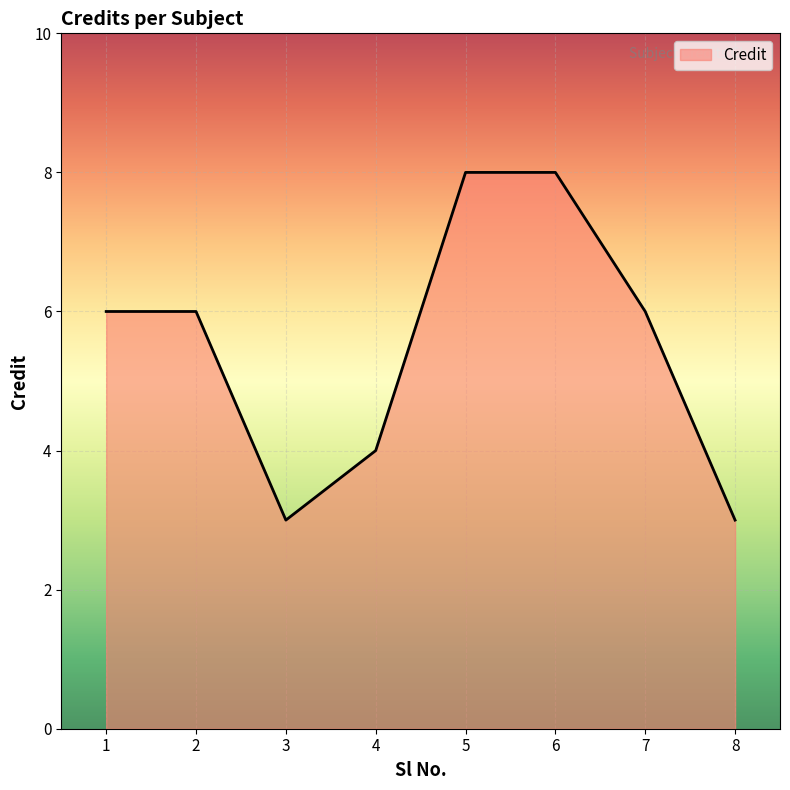

What is the difference between the maximum and second lowest values?

5